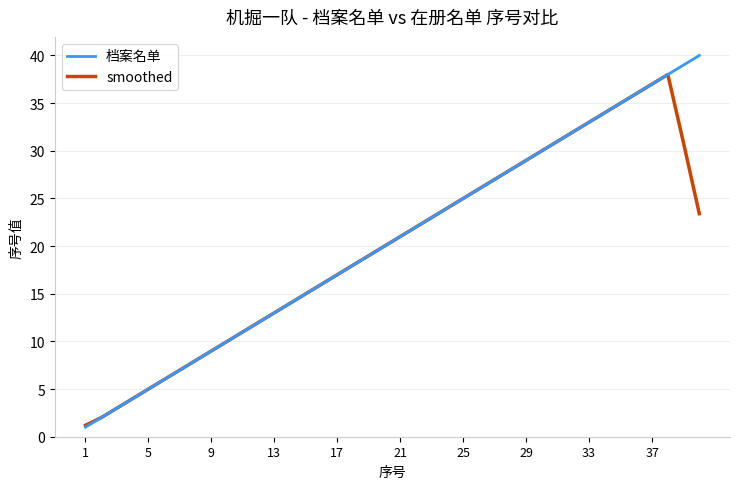

Which series has the largest range (max minus min)?

档案名单